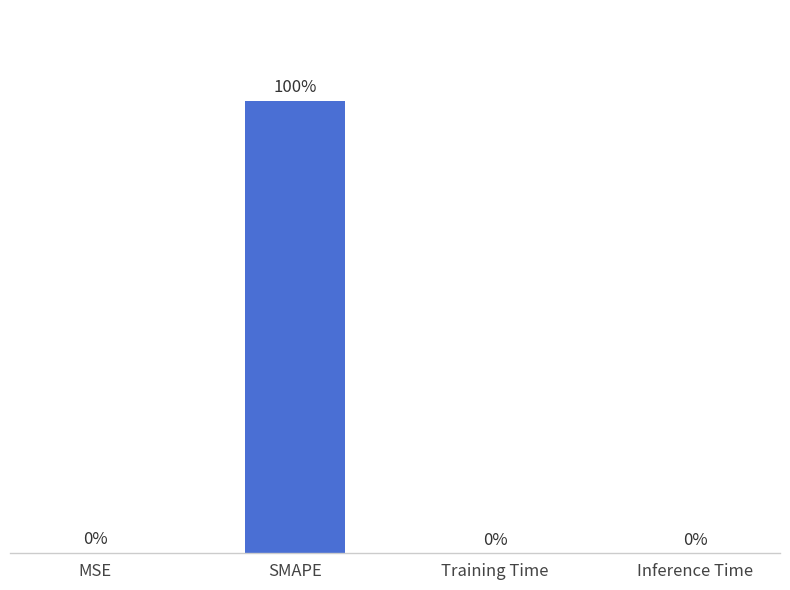

Which category has the highest value across all series?

SMAPE